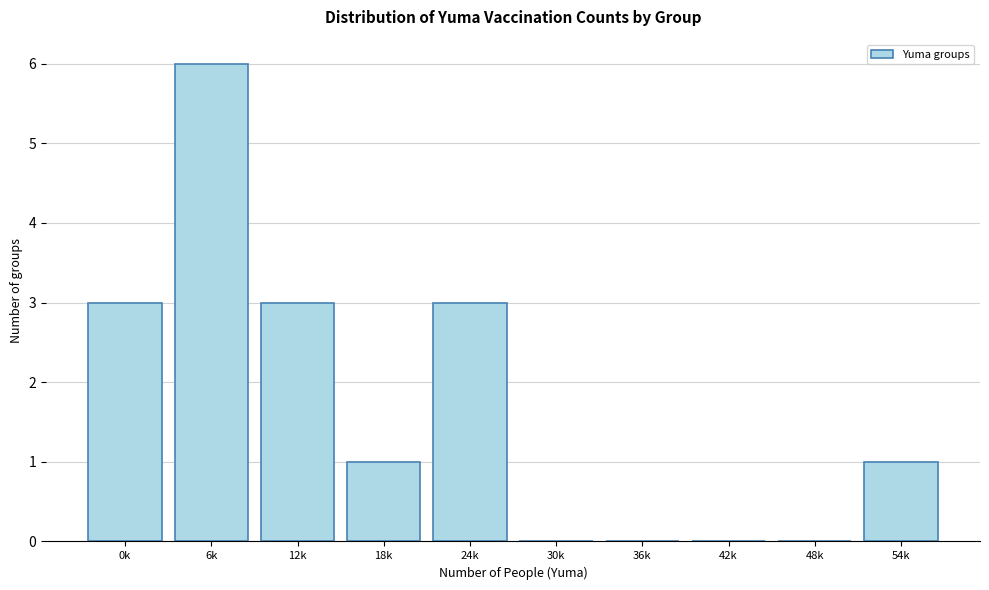

Reading left to right, transcribe all the data shown in this chart.

0k=3	6k=6	12k=3	18k=1	24k=3	30k=0	36k=0	42k=0	48k=0	54k=1